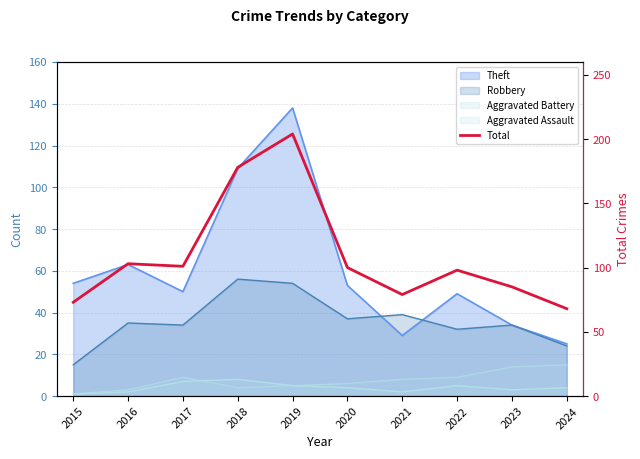

Does the chart have visible grid lines?

Yes